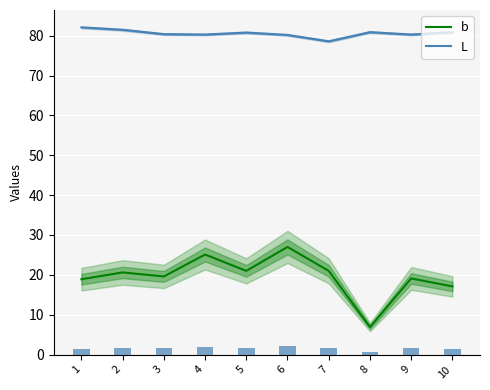

How many groups of bars are there?

10